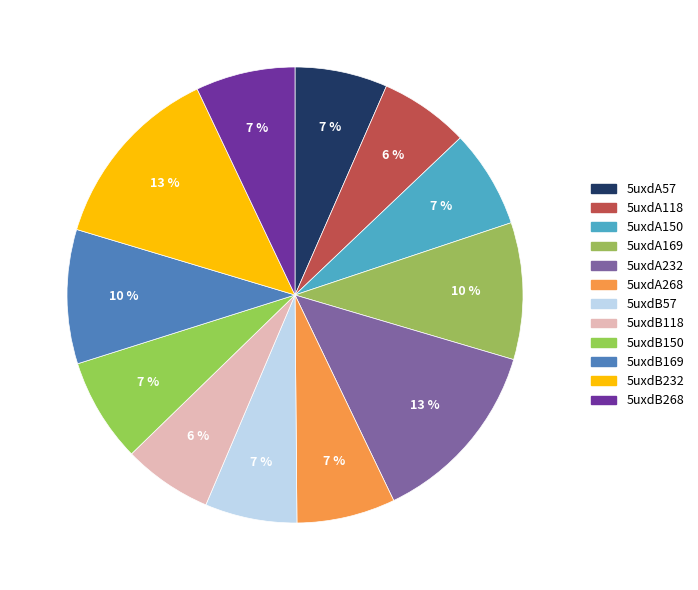

What portion of the pie excludes 5uxdB268?

92.9%